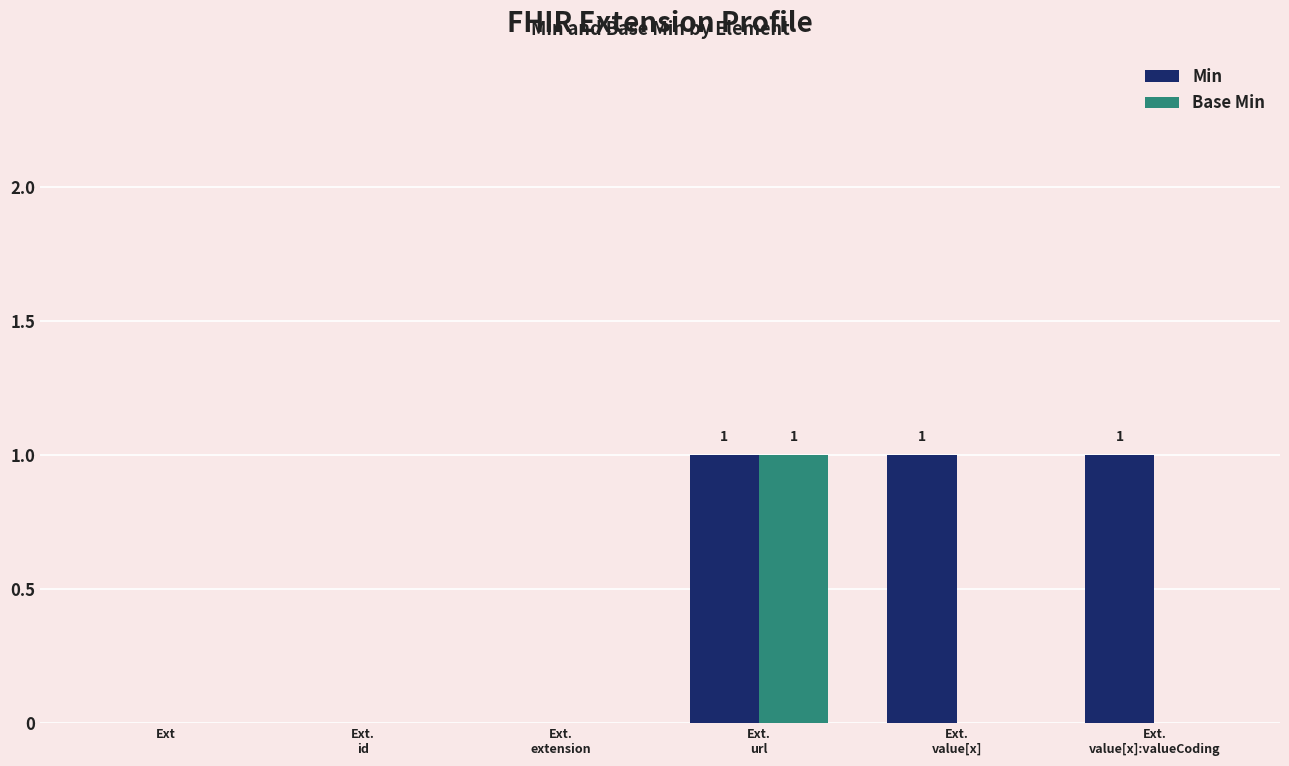

What is the maximum value for Base Min?

1